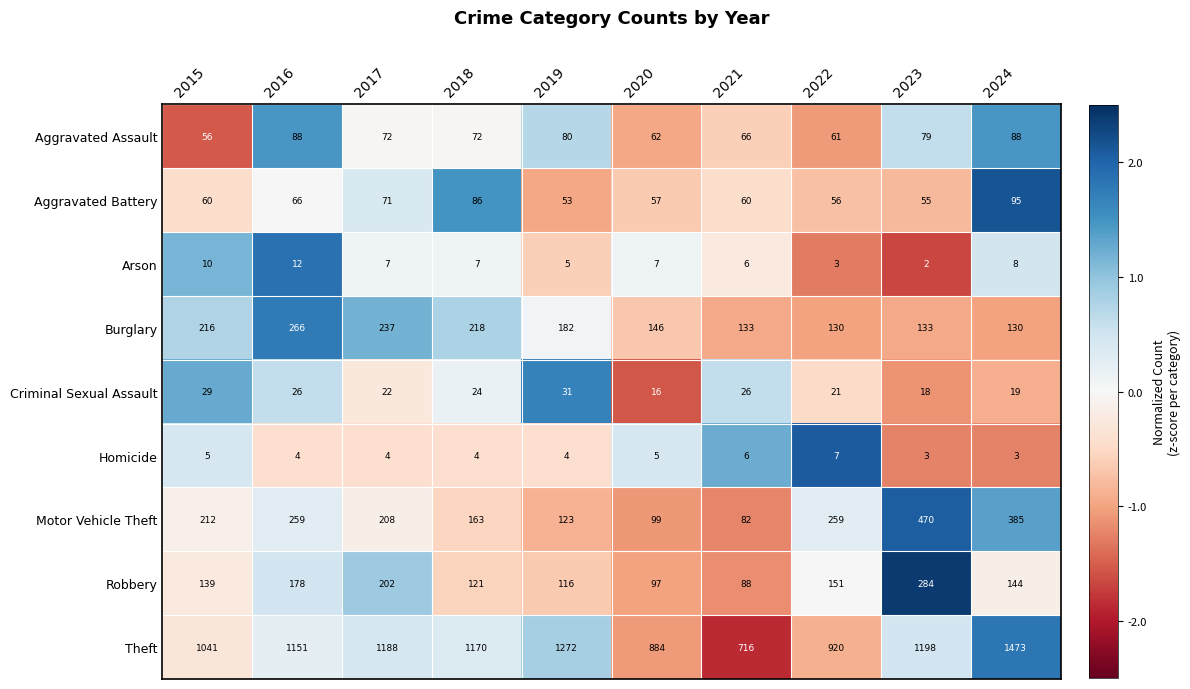

List the series in order of their peak value, highest first.

Theft, Motor Vehicle Theft, Robbery, Burglary, Aggravated Battery, Aggravated Assault, Criminal Sexual Assault, Arson, Homicide